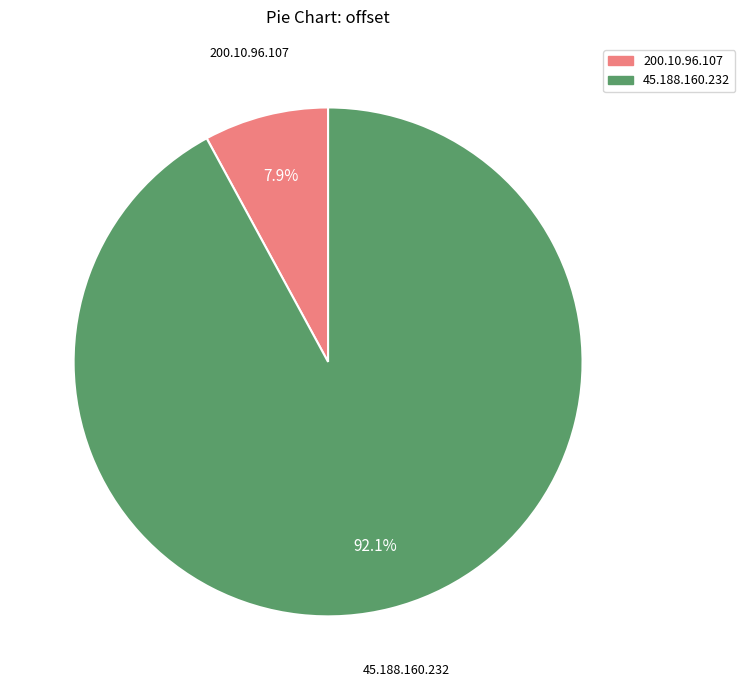

To the nearest percent, what is the difference between the 45.188.160.232 and 200.10.96.107 slice percentages?

84%